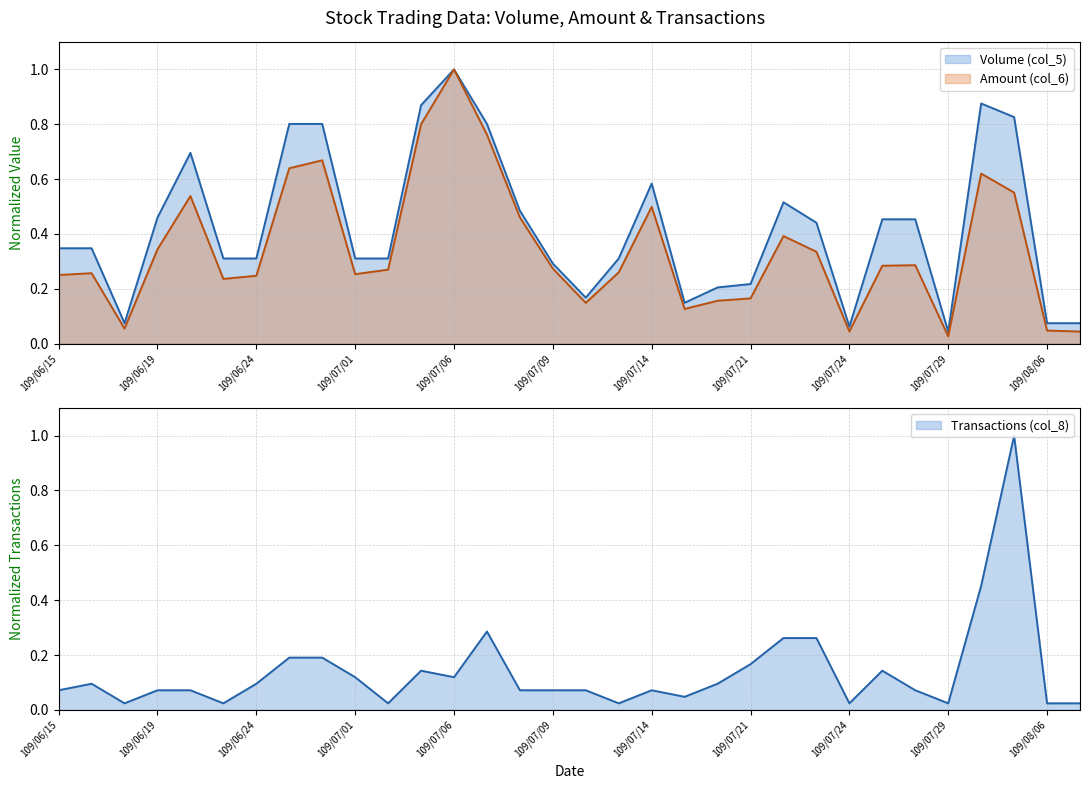

What is the label of the 27th point from the right?

109/06/23